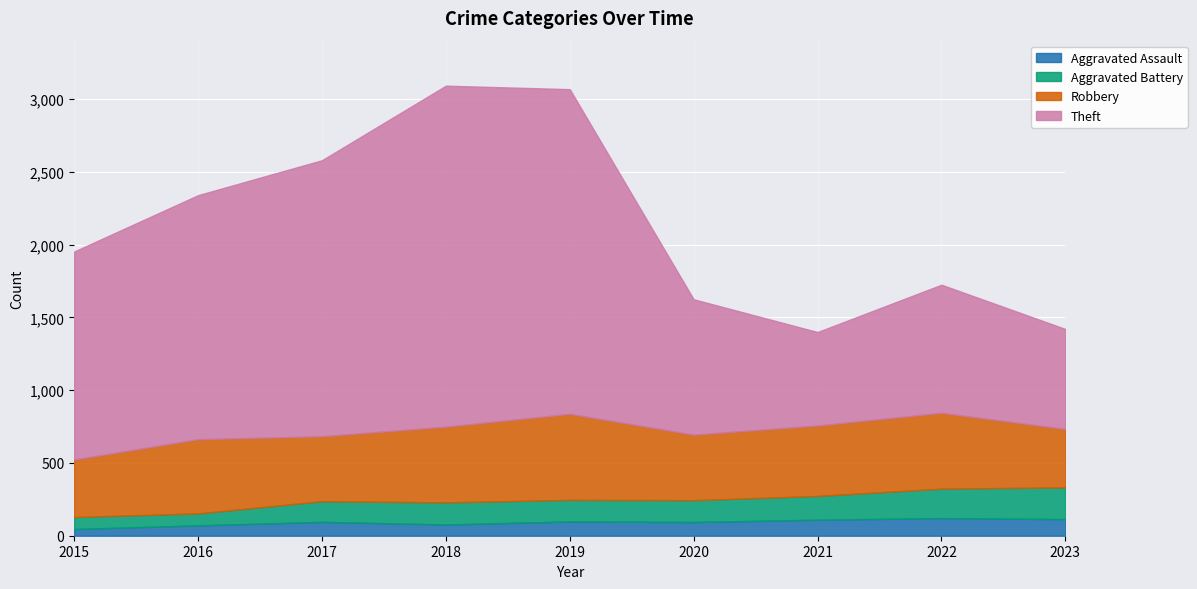

What is the maximum value for Aggravated Battery?

218